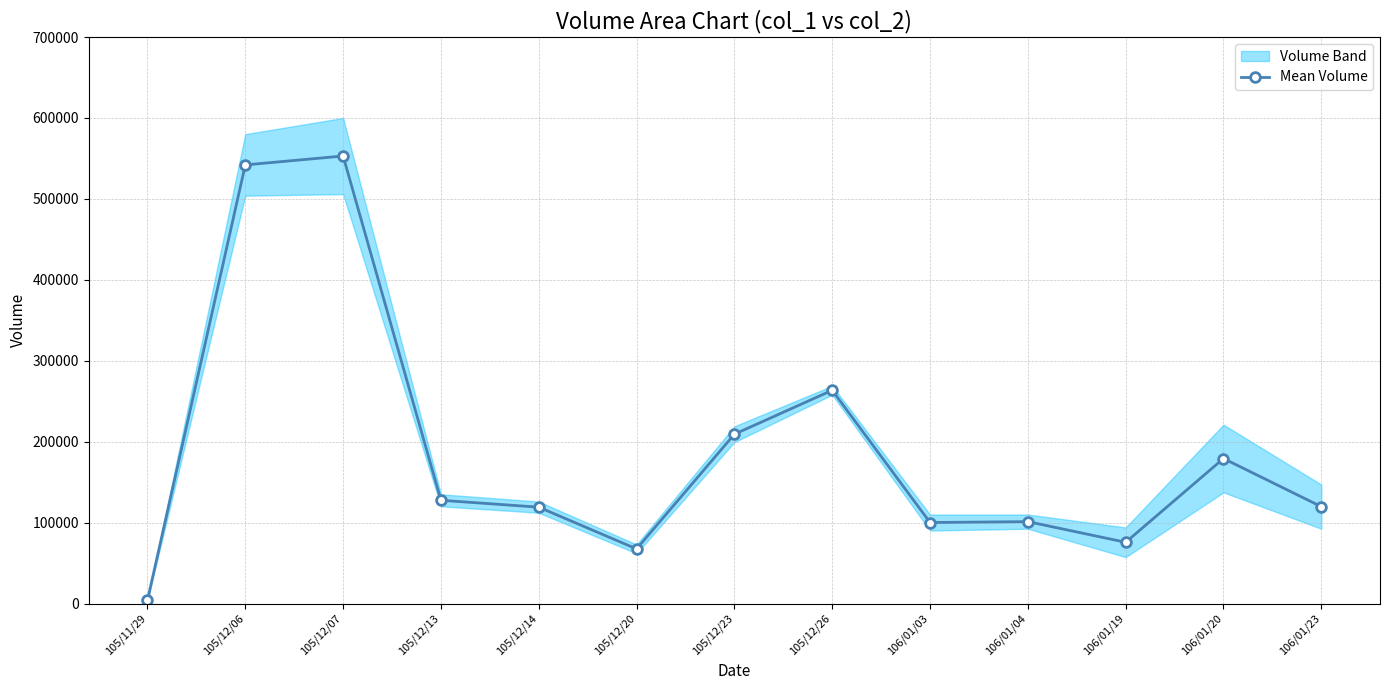

True or false: the data has more than 2 interior local peaks.

True